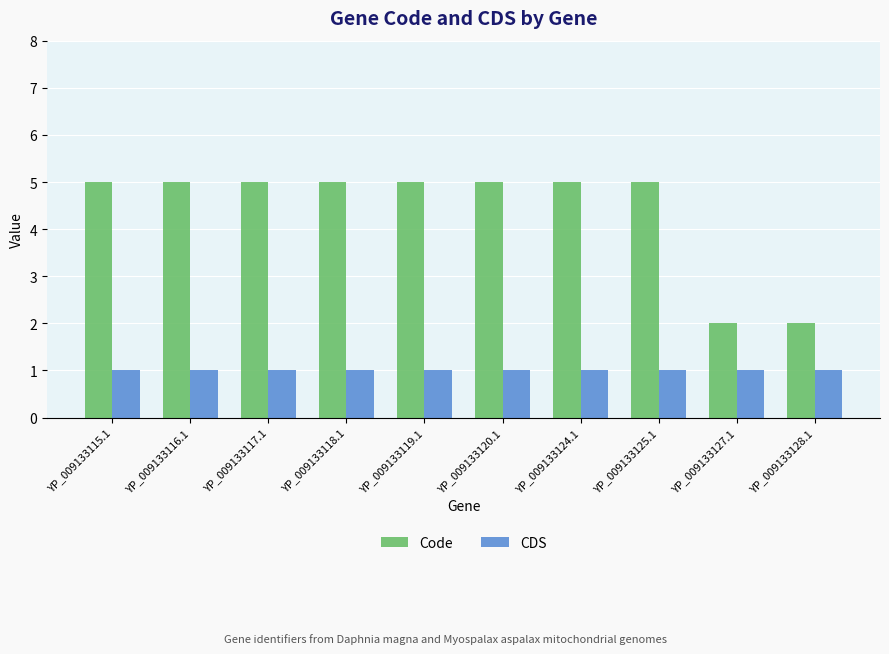

How many data points does each series have?

10